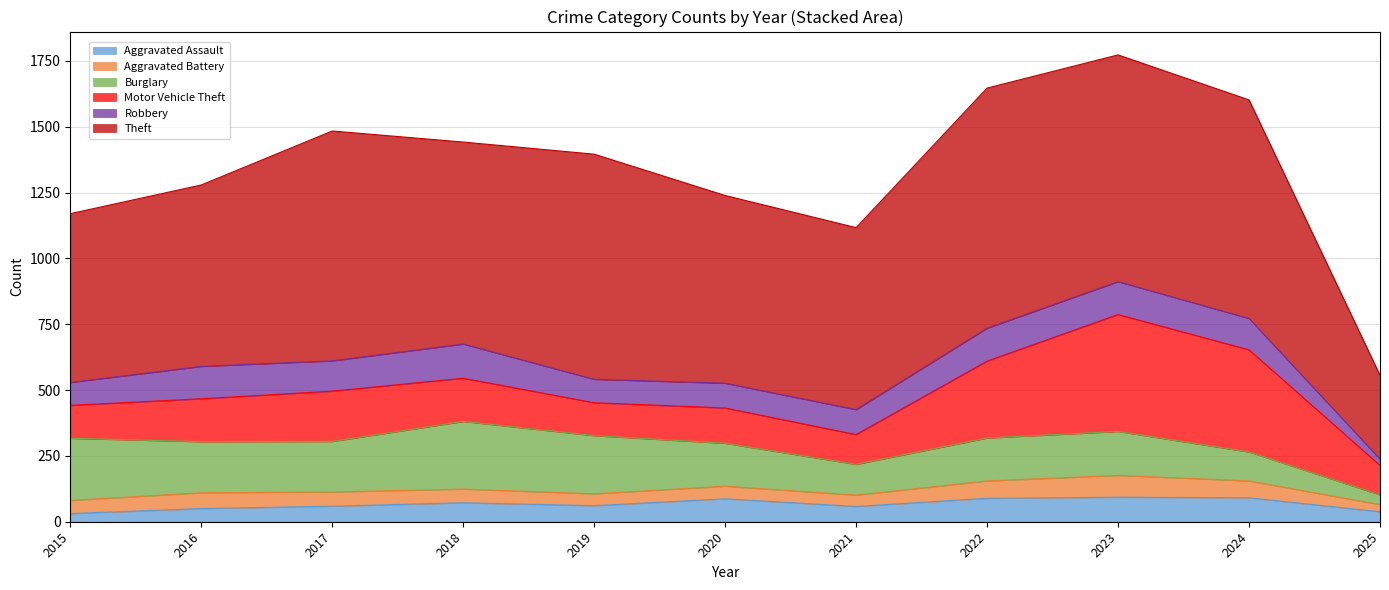

What is the smallest value displayed?

24